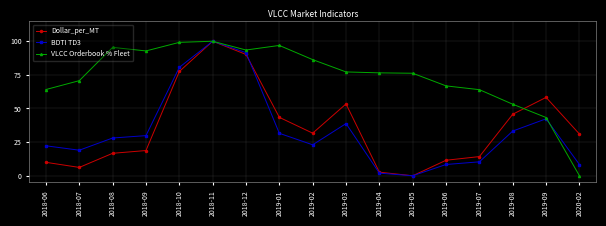

What is the label of the 7th point from the right?

2019-04